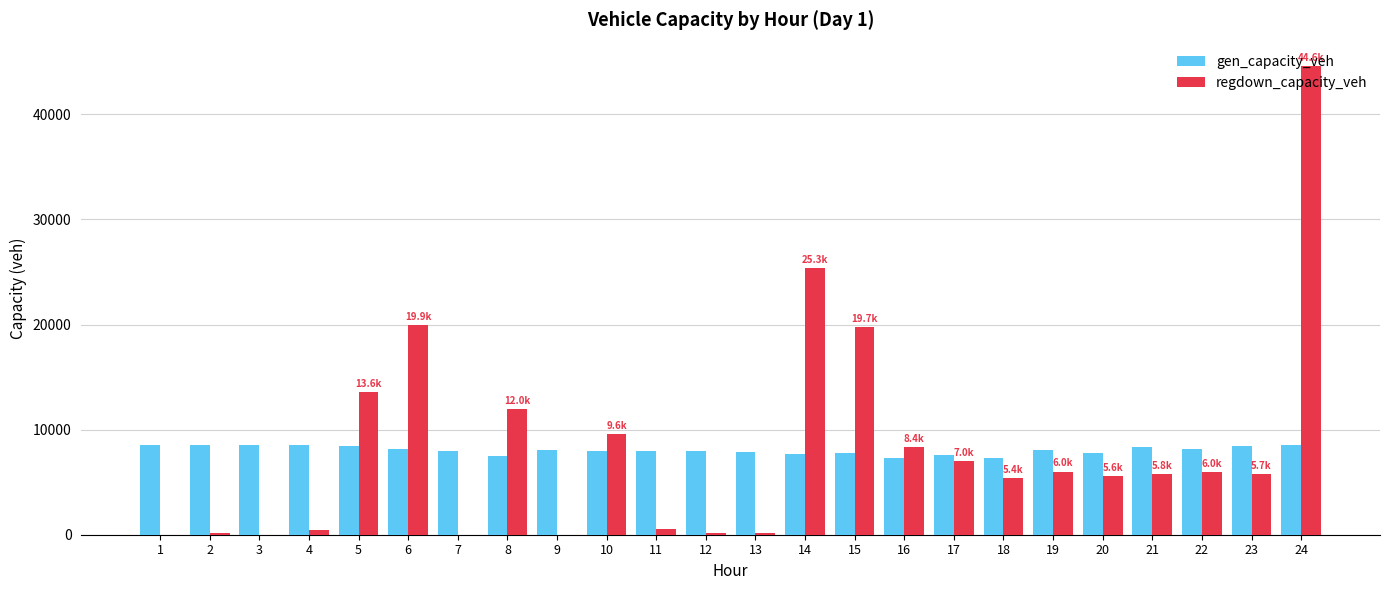

Which series has the largest range (max minus min)?

regdown_capacity_veh